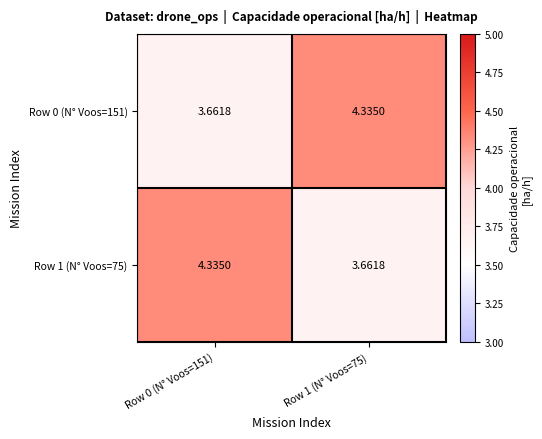

Is the value of Row 0 (N° Voos=151) at Row 1 (N° Voos=75) greater than the value of Row 1 (N° Voos=75) at Row 1 (N° Voos=75)?

Yes